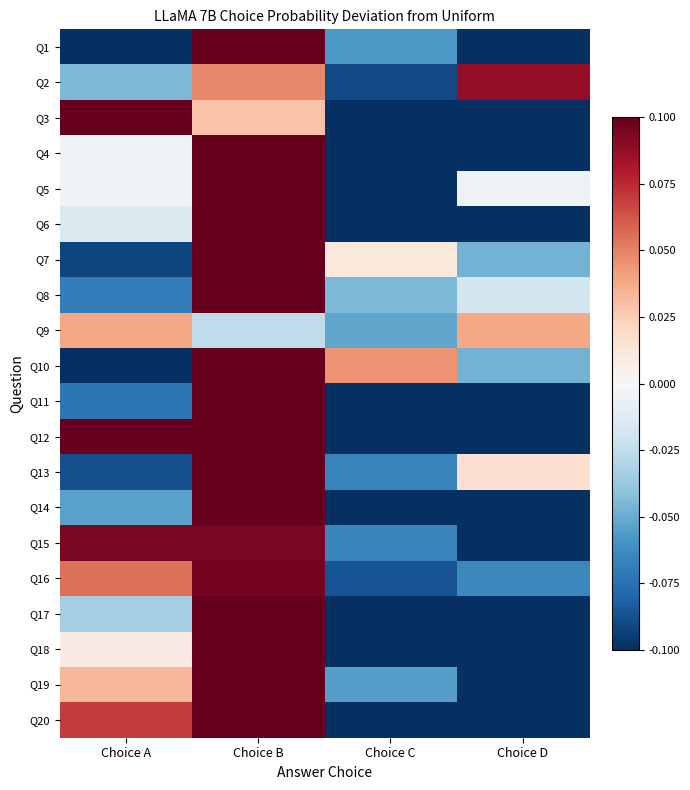

Which category has the highest value across all series?

Choice A